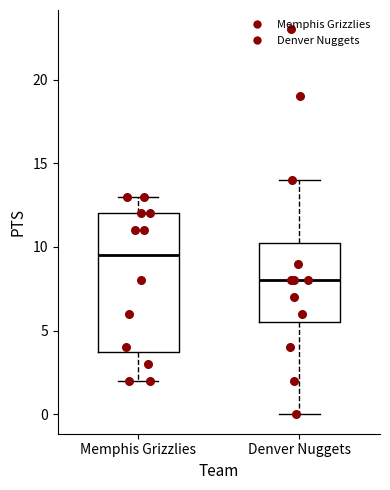

Comparing the boxes themselves (not the whiskers), which one is the tallest?

Memphis Grizzlies